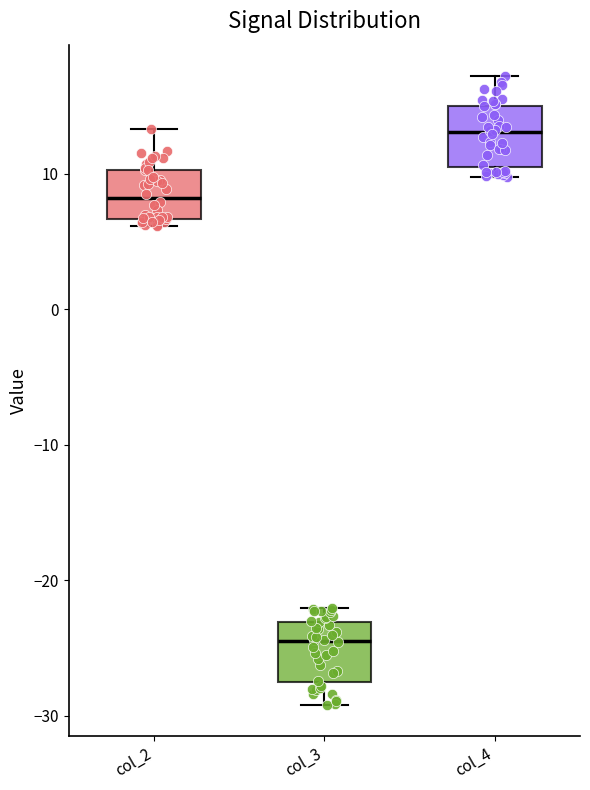

Reading left to right, transcribe this box plot: for each box, give where its median line is, the range the box spans, and where its two whiskers end, as read against the y-axis. The values are not printed on the chart, so give them approximately, as read against the axis.

col_2: median 8, box 7 to 10, whiskers 6 to 13
col_3: median -24, box -28 to -23, whiskers -29 to -22
col_4: median 13, box 10 to 15, whiskers 10 (just below the box's lower edge) to 17